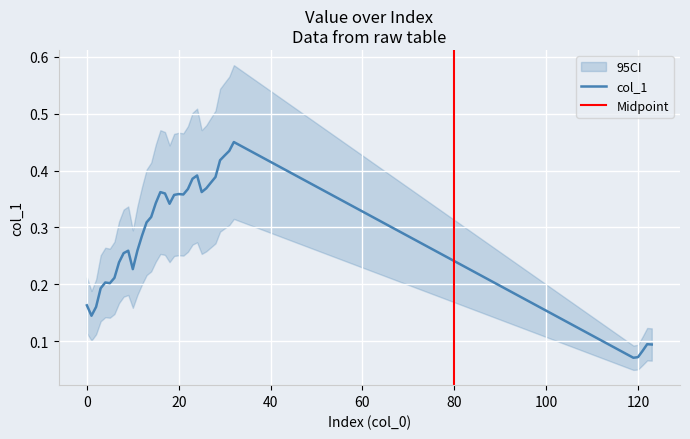

Reading left to right, what are all the values shown in this chart?

0=0.2	1=0.1	2=0.2	3=0.2	4=0.2	5=0.2	6=0.2	7=0.2	8=0.3	9=0.3	10=0.2	11=0.3	12=0.3	13=0.3	14=0.3	15=0.3	16=0.4	17=0.4	18=0.3	19=0.4	20=0.4	21=0.4	22=0.4	23=0.4	24=0.4	25=0.4	26=0.4	27=0.4	28=0.4	29=0.4	30=0.4	31=0.4	32=0.4	118=0.1	119=0.1	120=0.1	121=0.1	122=0.1	123=0.1